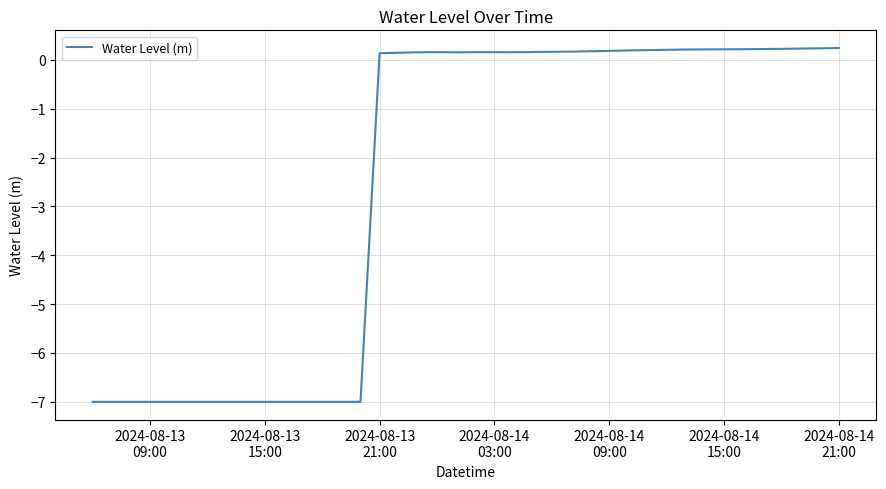

How many positive values are there?

25